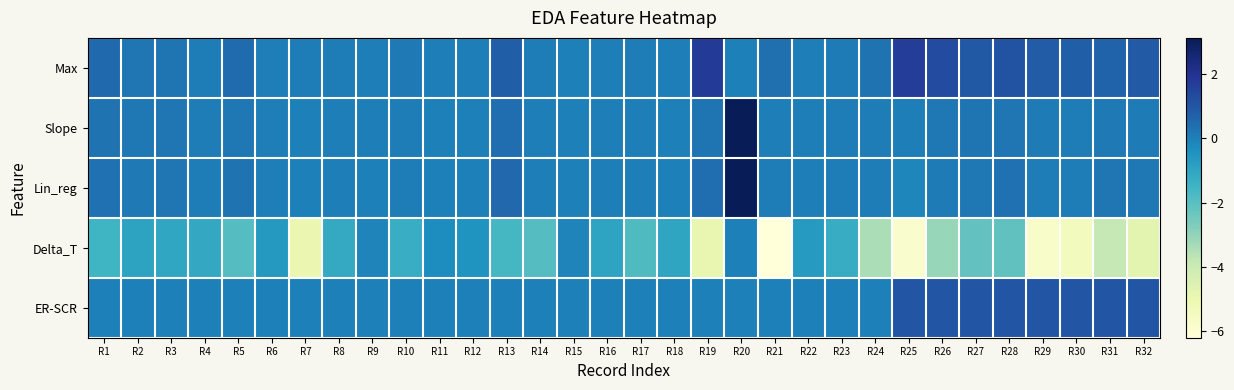

Reading left to right, what are all the values shown in this chart?

Max: R1=0.5	R2=0.2	R3=0.3	R4=0.1	R5=0.5	R6=0.1	R7=0.1	R8=0.1	R9=0.0	R10=0.1	R11=0.0	R12=0.0	R13=0.8	R14=0.1	R15=0.0	R16=0.1	R17=0.1	R18=0.0	R19=1.7	R20=0.0	R21=0.4	R22=0.0	R23=0.1	R24=0.3	R25=1.7	R26=1.3	R27=0.9	R28=1.1	R29=0.9	R30=0.8	R31=0.7	R32=0.9
Slope: R1=0.3	R2=0.2	R3=0.2	R4=0.1	R5=0.2	R6=0.0	R7=0.0	R8=0.0	R9=0.0	R10=0.1	R11=0.0	R12=0.0	R13=0.4	R14=0.0	R15=0.0	R16=0.0	R17=0.0	R18=0.0	R19=0.3	R20=3.1	R21=0.0	R22=0.0	R23=0.1	R24=0.1	R25=0.0	R26=0.2	R27=0.3	R28=0.2	R29=0.1	R30=0.1	R31=0.1	R32=0.1
Lin_reg: R1=0.3	R2=0.2	R3=0.2	R4=0.1	R5=0.3	R6=0.0	R7=0.0	R8=0.0	R9=0.0	R10=0.1	R11=0.0	R12=0.0	R13=0.5	R14=0.0	R15=-0.0	R16=0.0	R17=0.0	R18=0.0	R19=0.4	R20=3.1	R21=0.1	R22=0.0	R23=0.1	R24=0.1	R25=-0.2	R26=0.1	R27=0.2	R28=0.3	R29=0.1	R30=0.1	R31=0.2	R32=0.2
Delta_T: R1=-1.5	R2=-1.0	R3=-1.0	R4=-1.1	R5=-1.9	R6=-0.7	R7=-5.0	R8=-1.1	R9=-0.1	R10=-1.3	R11=-0.3	R12=-0.5	R13=-1.6	R14=-1.9	R15=-0.1	R16=-1.0	R17=-1.8	R18=-1.0	R19=-4.9	R20=-0.0	R21=-6.2	R22=-0.7	R23=-1.2	R24=-3.4	R25=-5.9	R26=-3.1	R27=-2.2	R28=-2.1	R29=-5.7	R30=-5.4	R31=-3.8	R32=-4.7
ER-SCR: R1=0.0	R2=0.0	R3=0.0	R4=0.0	R5=0.0	R6=0.0	R7=0.0	R8=0.0	R9=0.0	R10=0.0	R11=0.0	R12=0.0	R13=0.0	R14=0.0	R15=0.0	R16=0.0	R17=0.0	R18=0.0	R19=0.0	R20=0.0	R21=0.0	R22=0.0	R23=0.0	R24=0.0	R25=1.0	R26=1.0	R27=1.0	R28=1.0	R29=1.0	R30=1.0	R31=1.0	R32=1.0